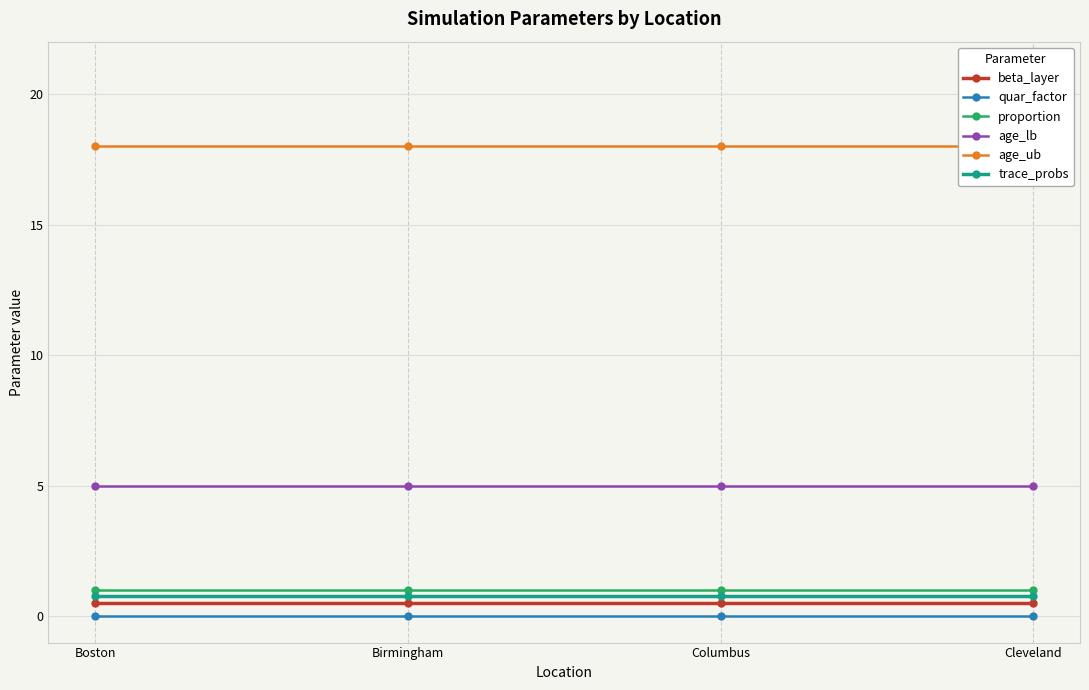

Is it true that trace_probs equals 0.8 at Birmingham?

True